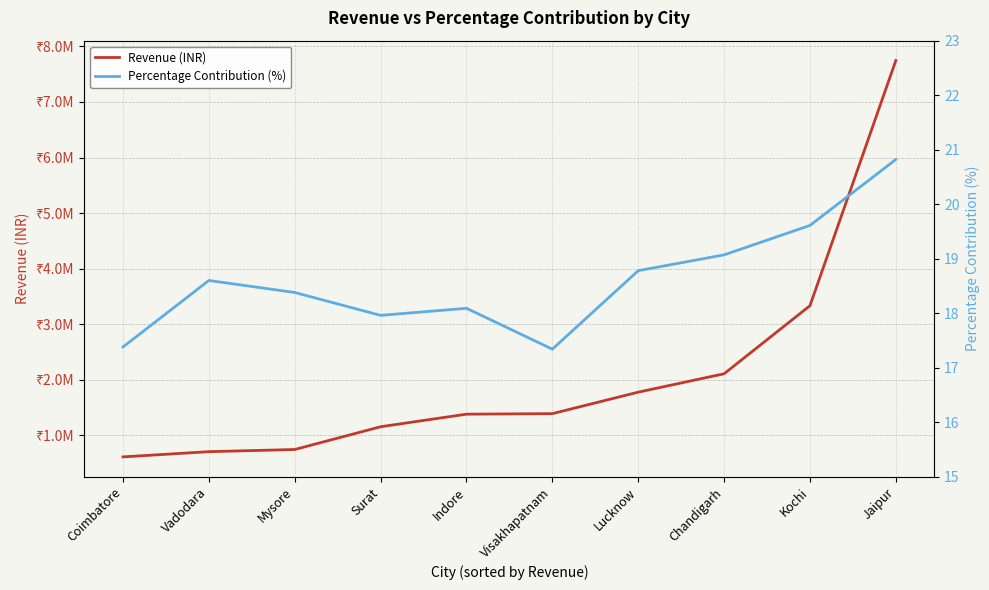

True or false: Percentage Contribution (%) has a value of 11.4 at Indore.

False